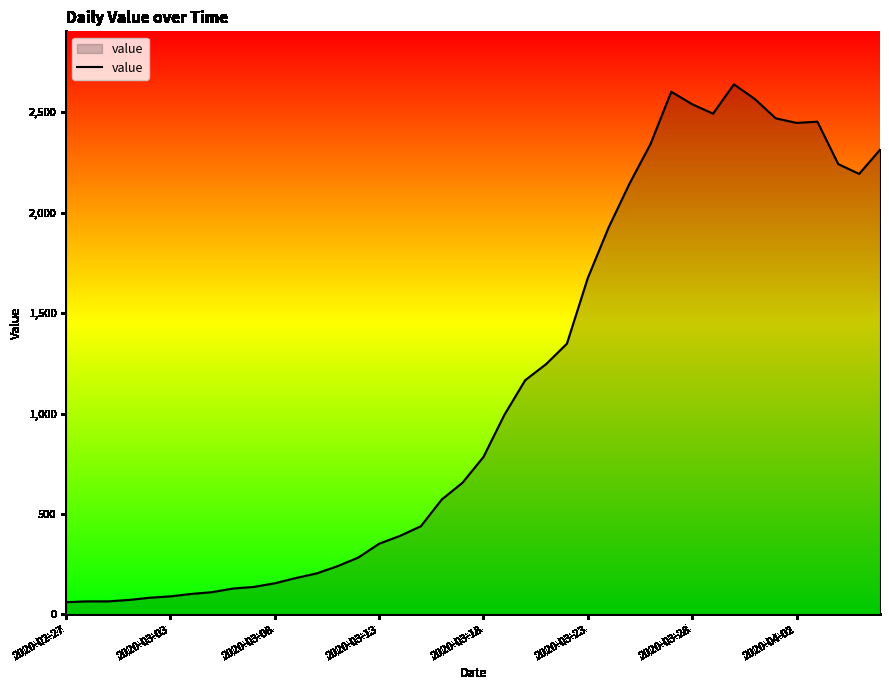

What is the minimum value shown in the chart?

61